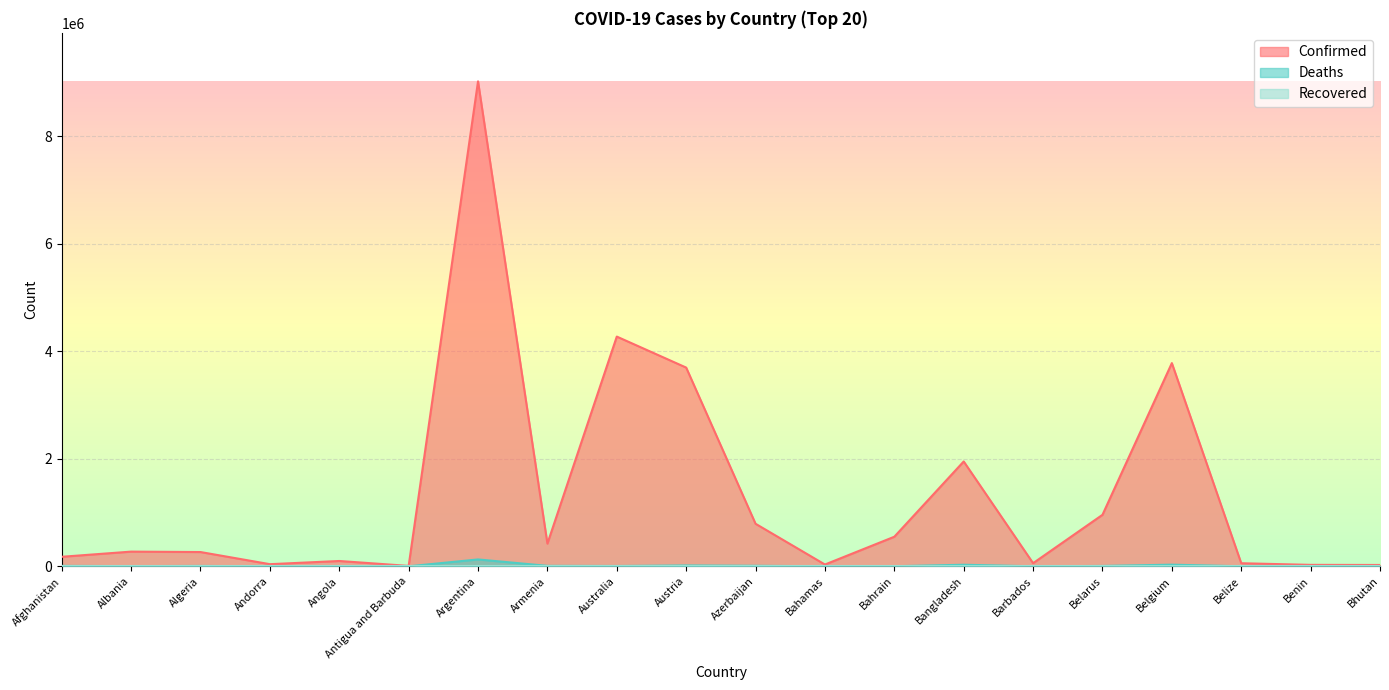

What is the greatest value displayed?

9025257